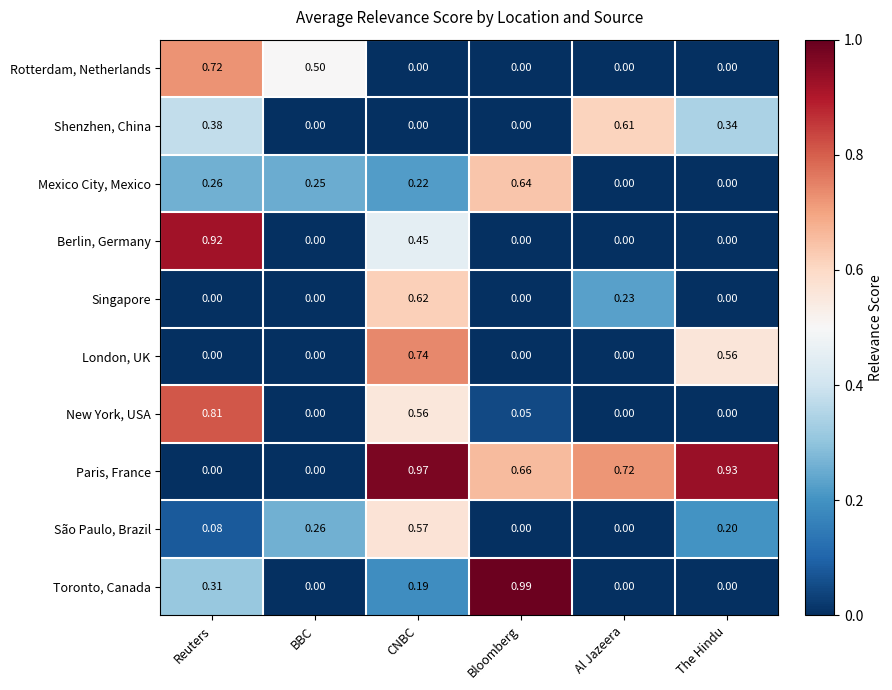

Rank the series by their maximum value, from highest to lowest.

Toronto, Canada, Paris, France, Berlin, Germany, New York, USA, London, UK, Rotterdam, Netherlands, Mexico City, Mexico, Singapore, Shenzhen, China, São Paulo, Brazil